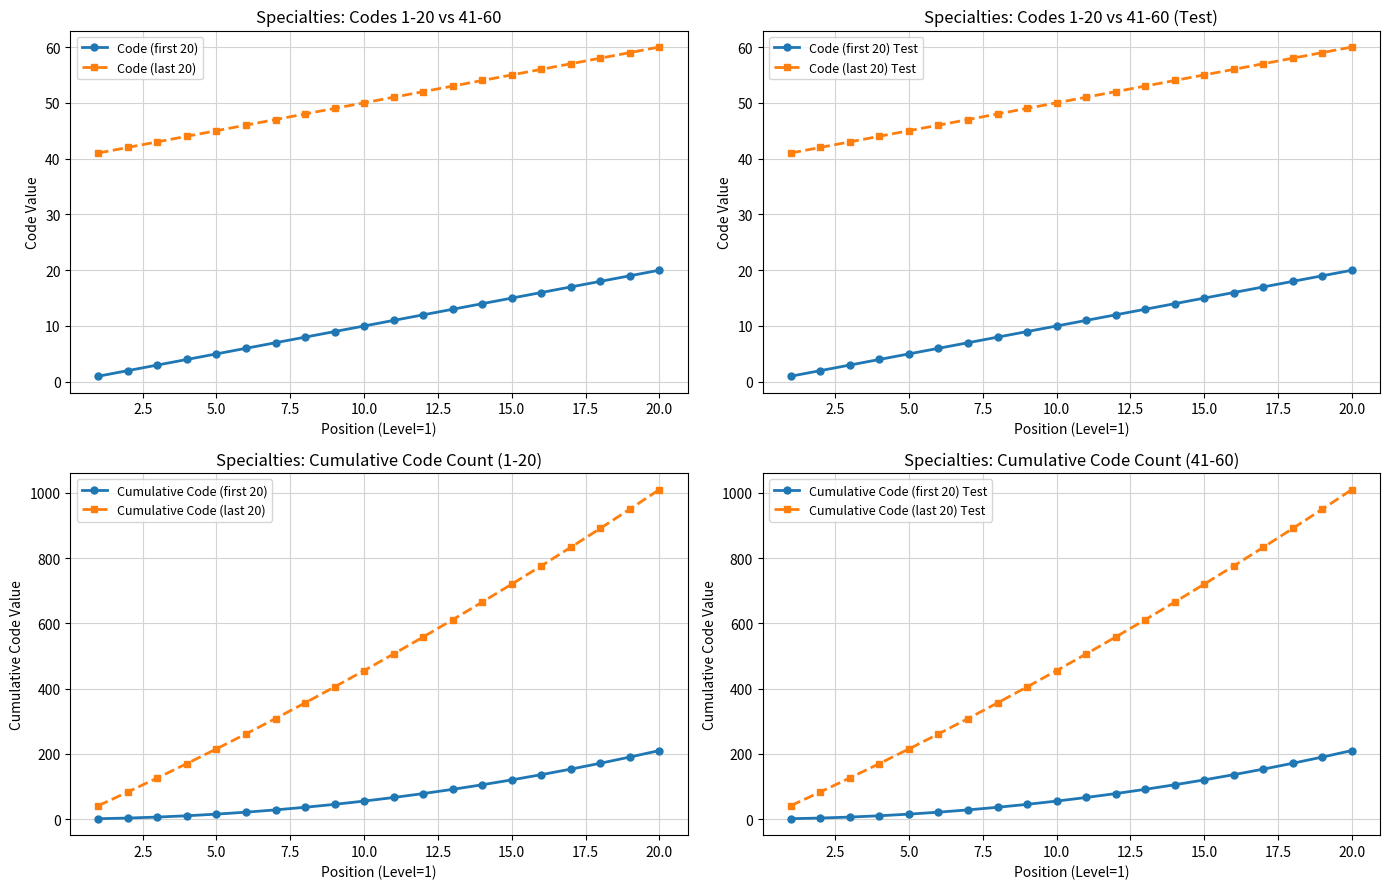

What is the sum of the Code (first 20) values at 6 and 16?

22